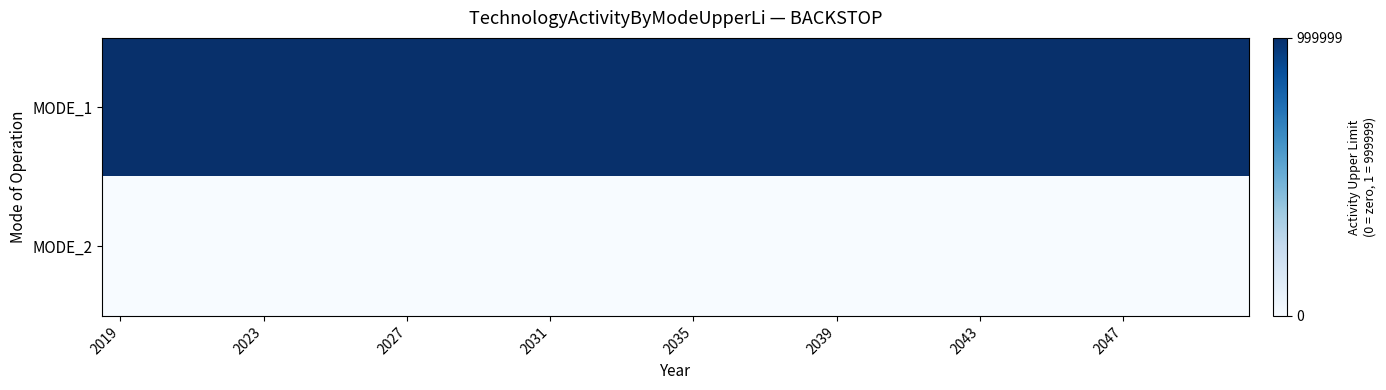

Which label corresponds to the largest value in the chart?

2019